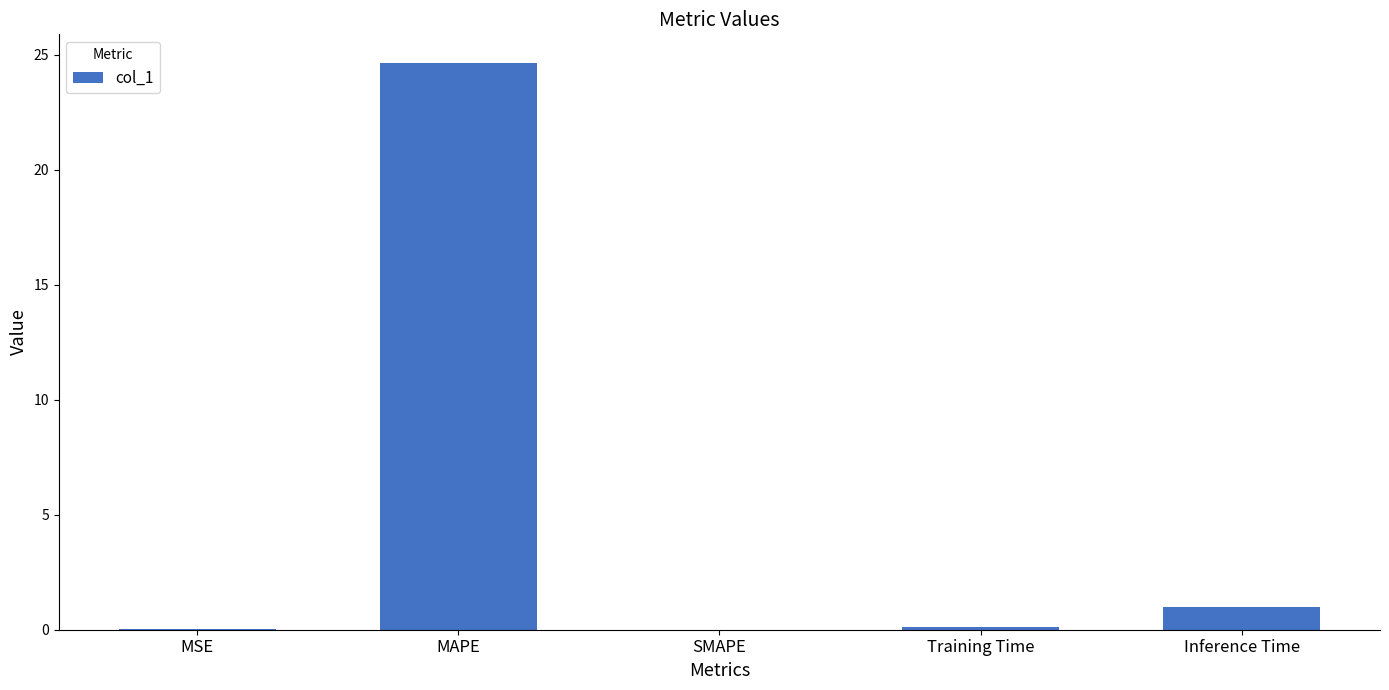

What is the sum of all values?

25.8